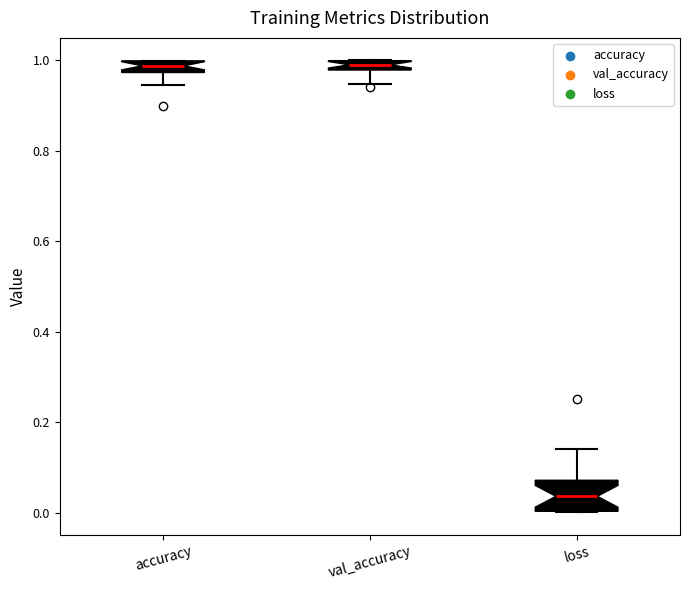

Comparing the boxes themselves (not the whiskers), which one is the tallest?

loss